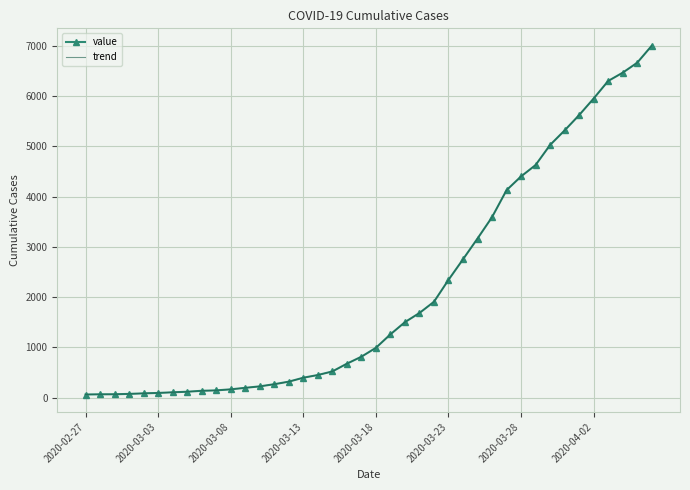

How many data points does each series have?

40